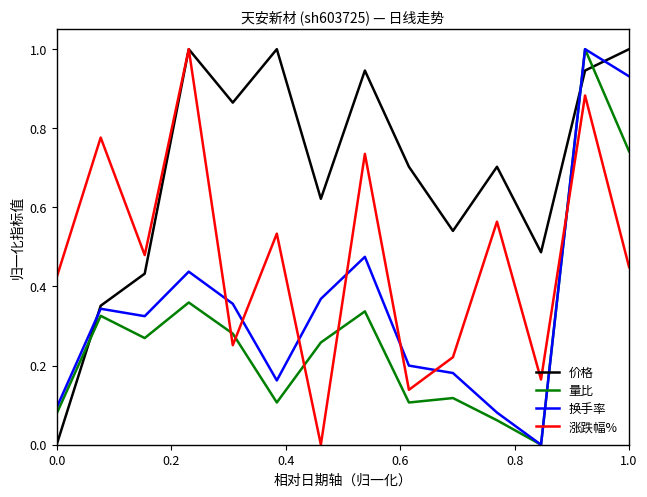

What is the maximum value shown in the chart?

1.0